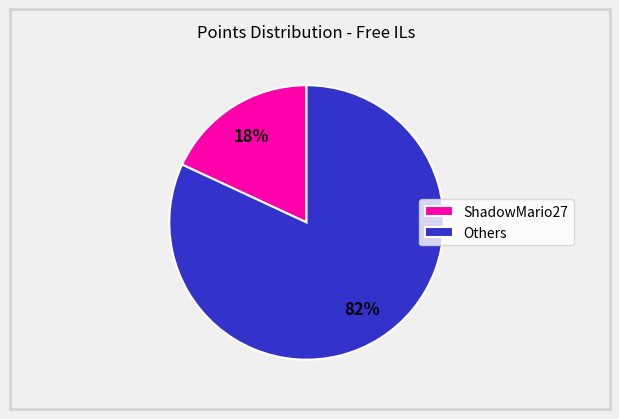

True or false: ShadowMario27 accounts for 10% of the total.

False